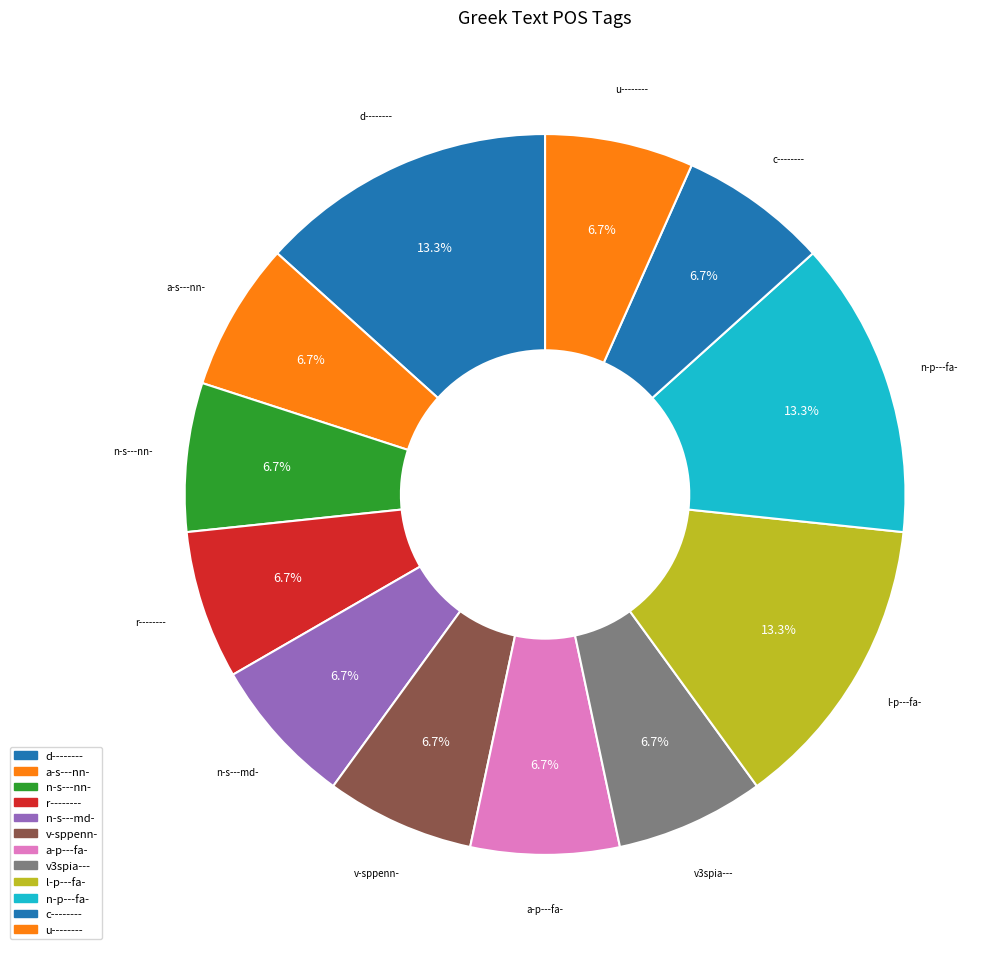

How many slices are in this pie chart?

12